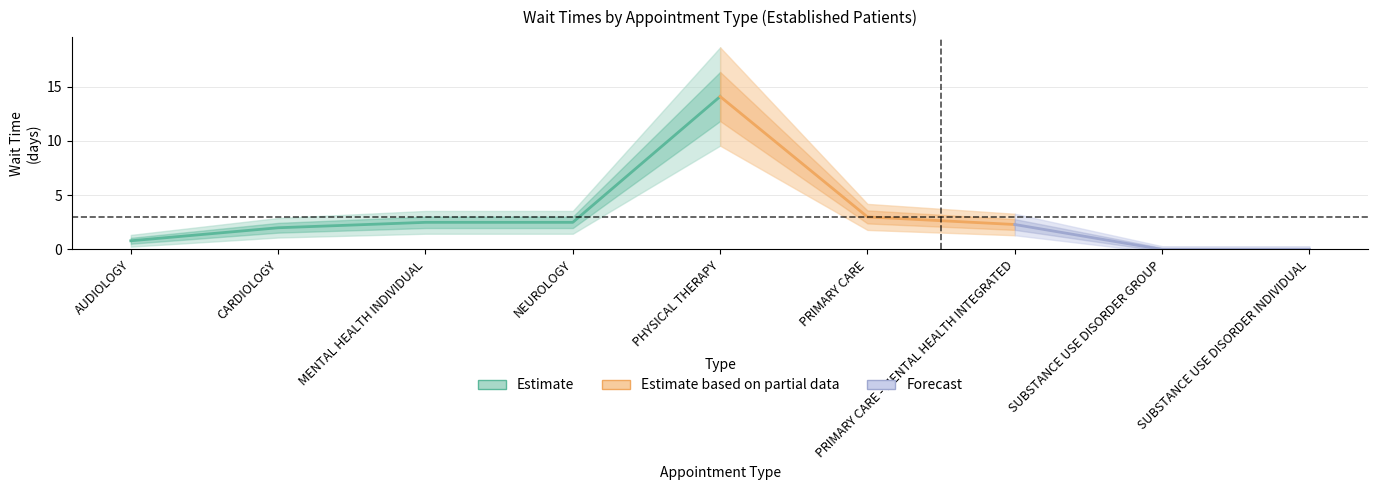

Reading right to left, list all the values displayed in this chart.

0.0	0.0	2.3	3.0	14.1	2.5	2.5	2.0	0.8